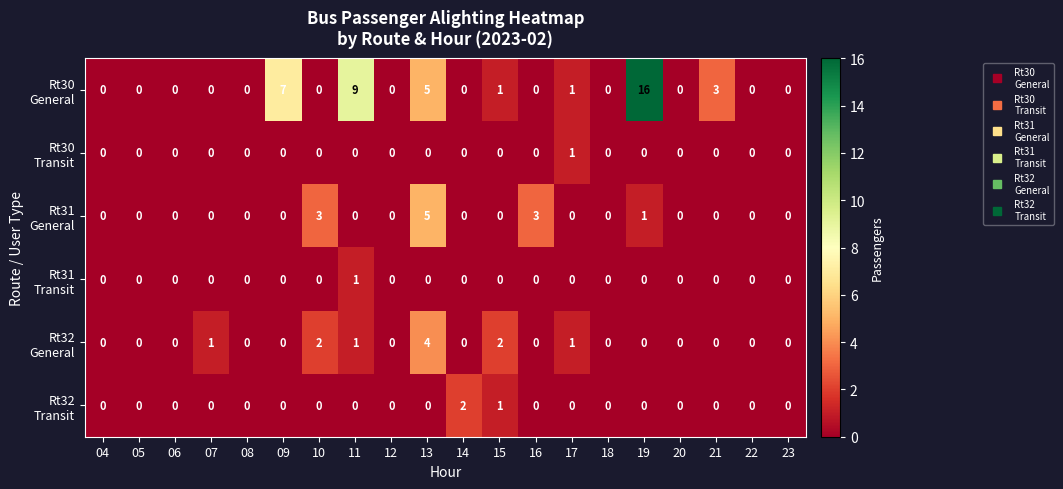

How many distinct data groups are displayed?

6